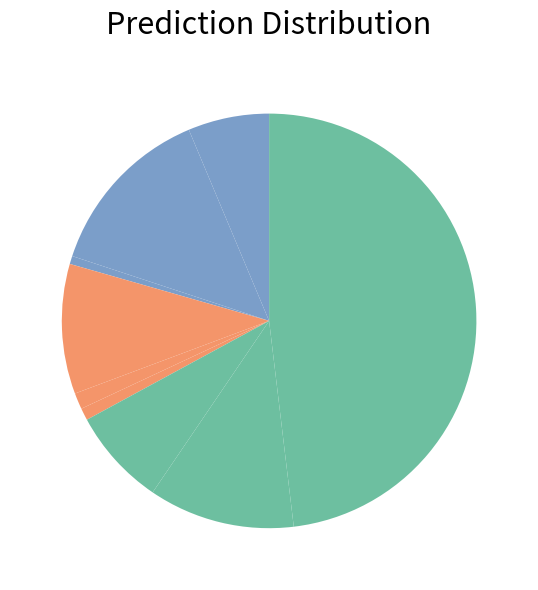

Does any single category account for the majority?

No